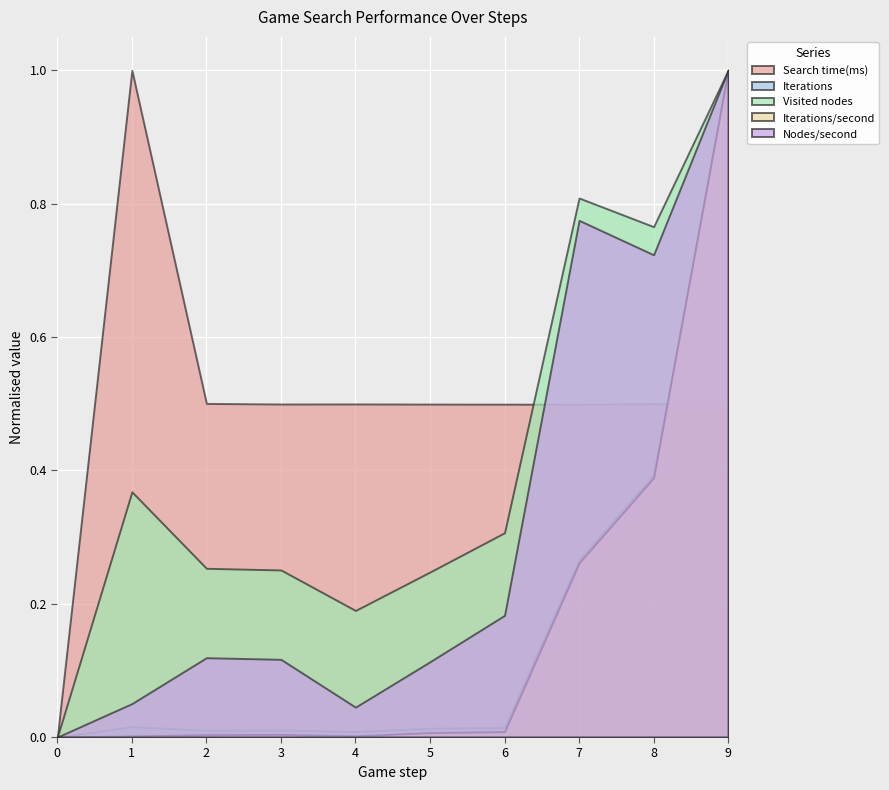

Does the chart display data point markers on the line(s)?

No